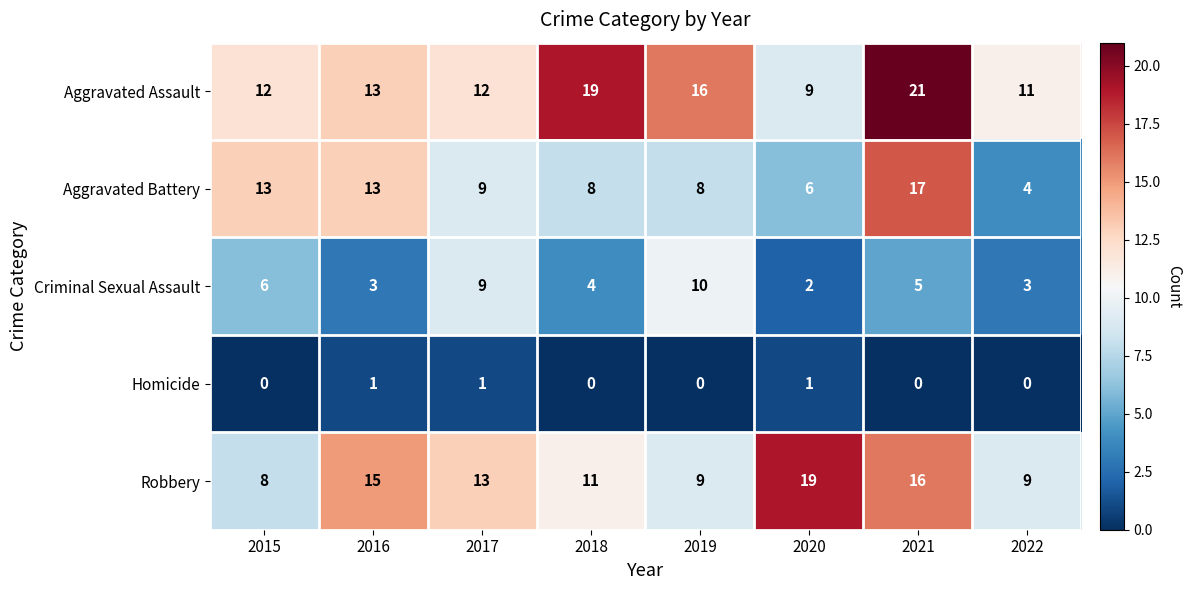

At which label does Criminal Sexual Assault first exceed 5?

2015